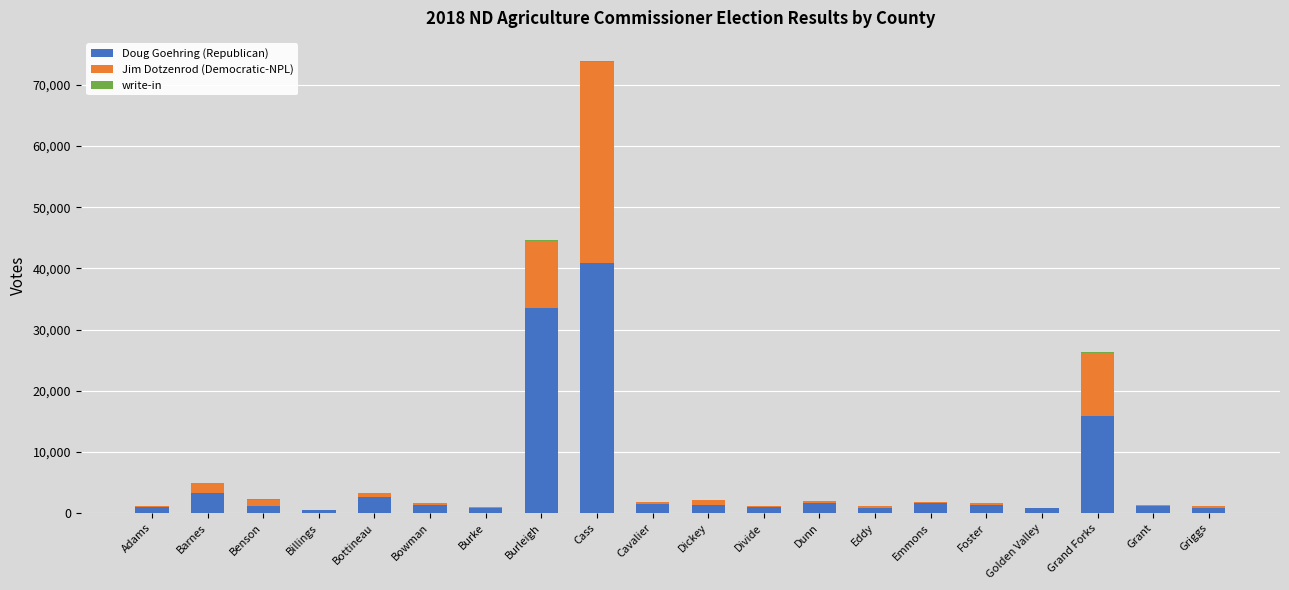

At which category is the sum across all series the highest?

Cass